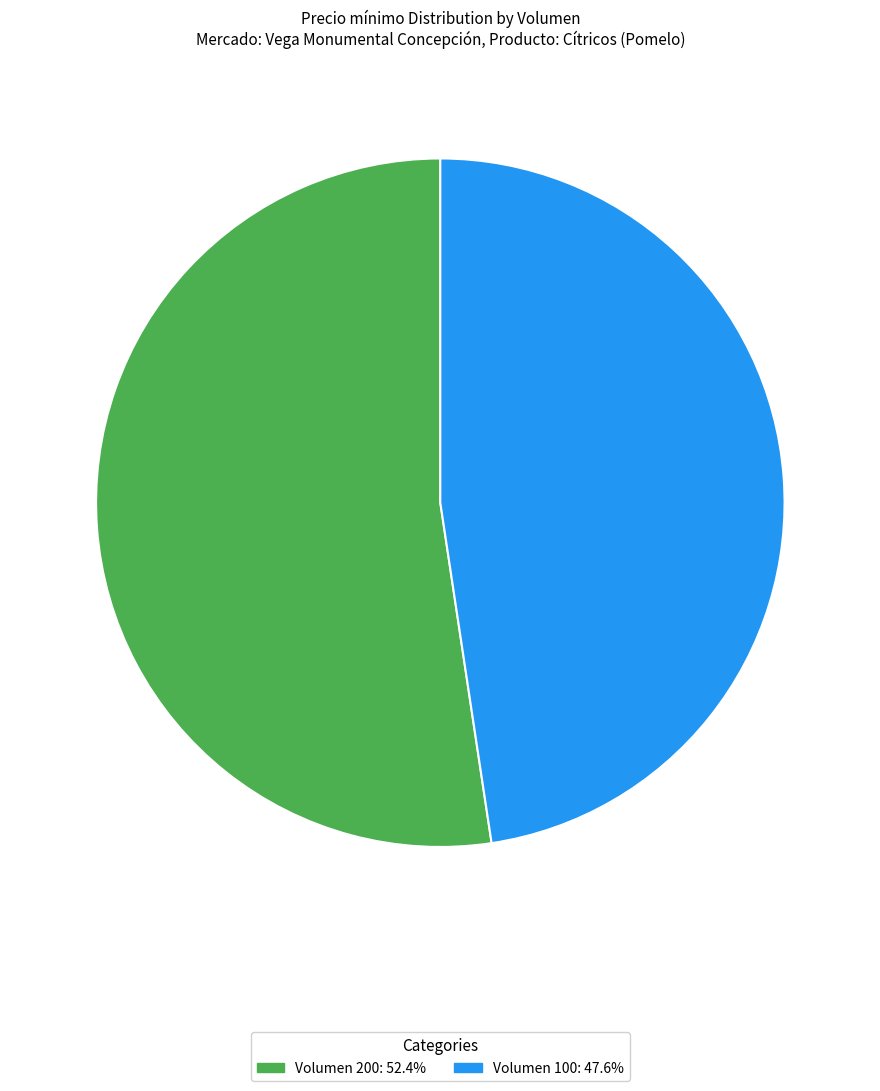

Is there a majority slice in this chart?

Yes